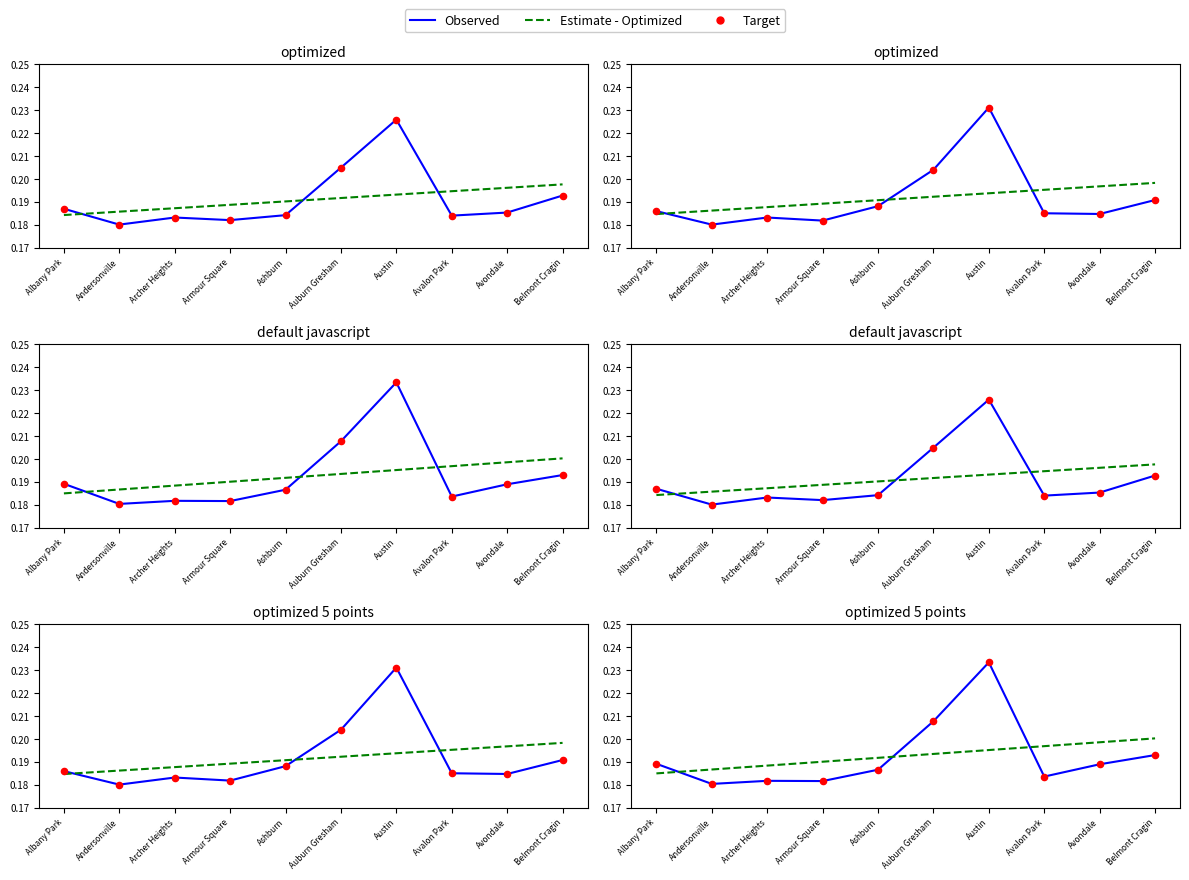

At which category is the sum across all series the highest?

Austin